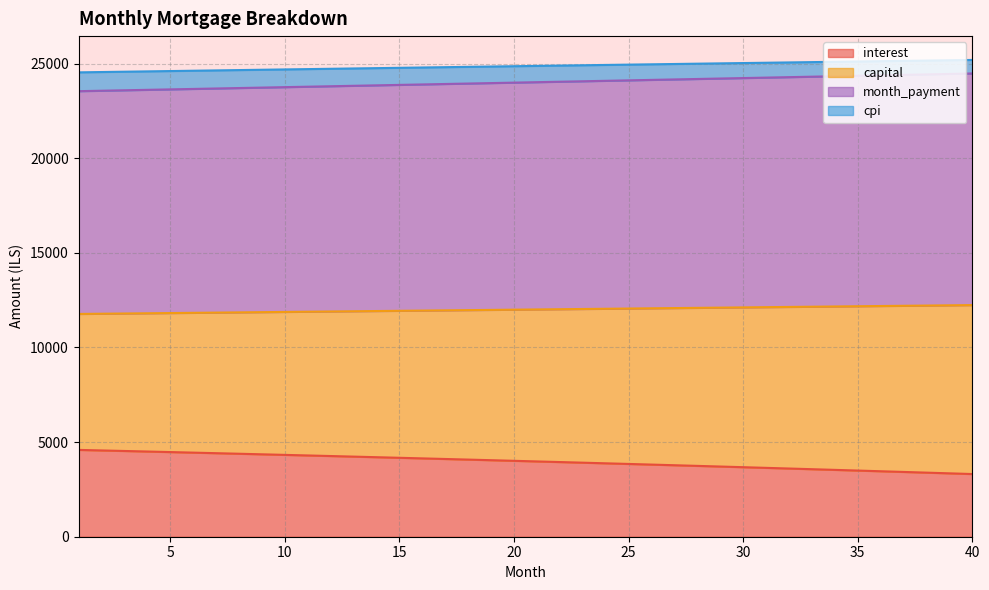

How many lines are shown in the chart?

4